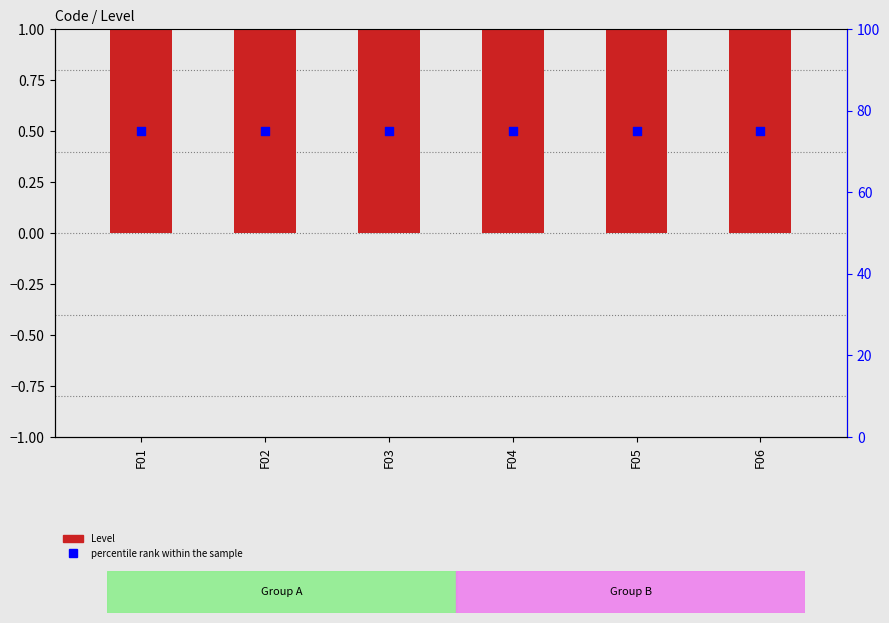

Which series has the largest total across all categories?

percentile rank within the sample